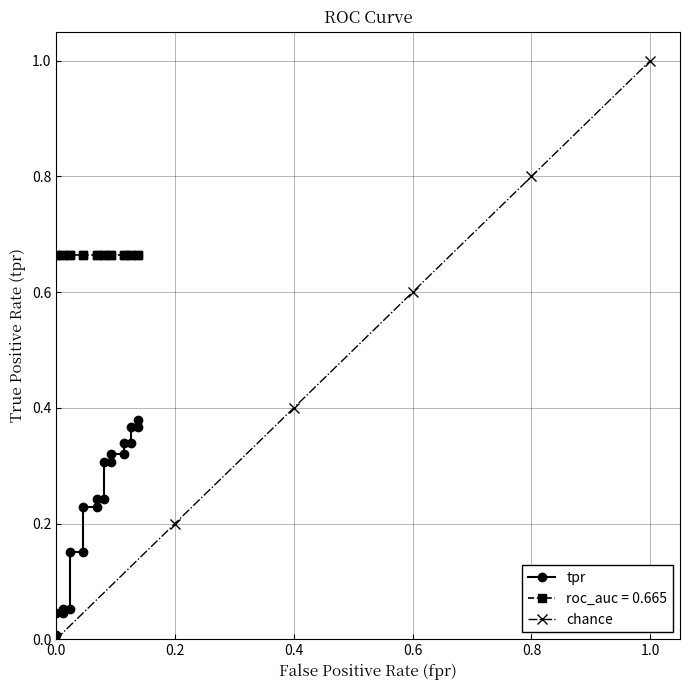

True or false: chance has a value of 0.4 at 0.0.

False